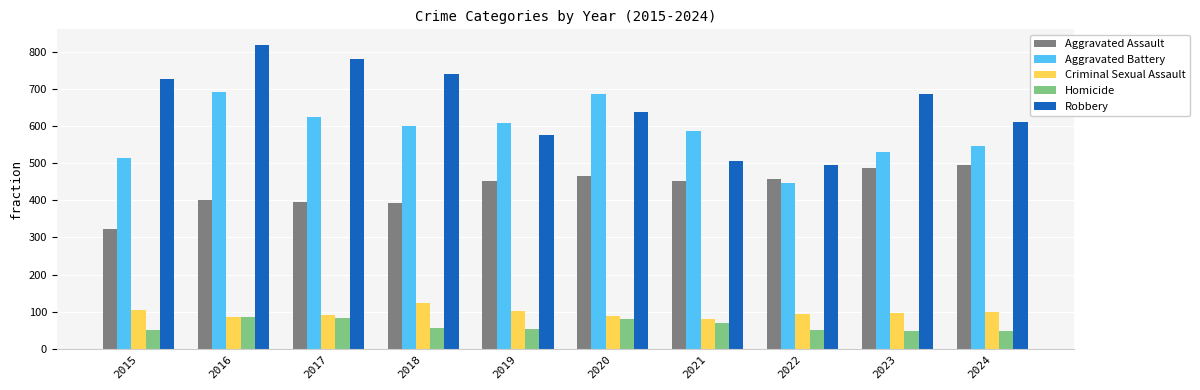

Where is Aggravated Battery nearest to the value 568?

2021